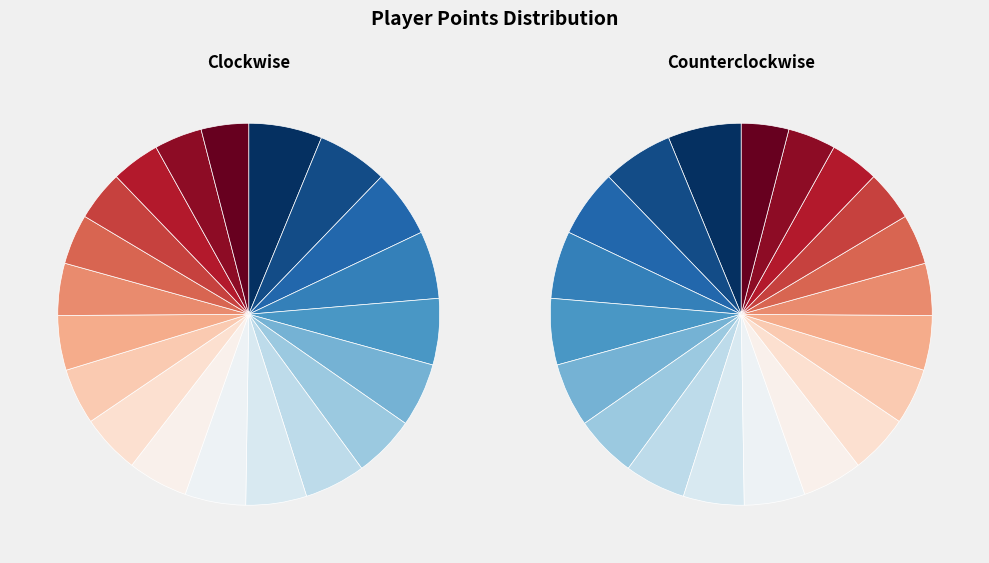

To the nearest percent, what portion does Anonymous 4 represent?

6%